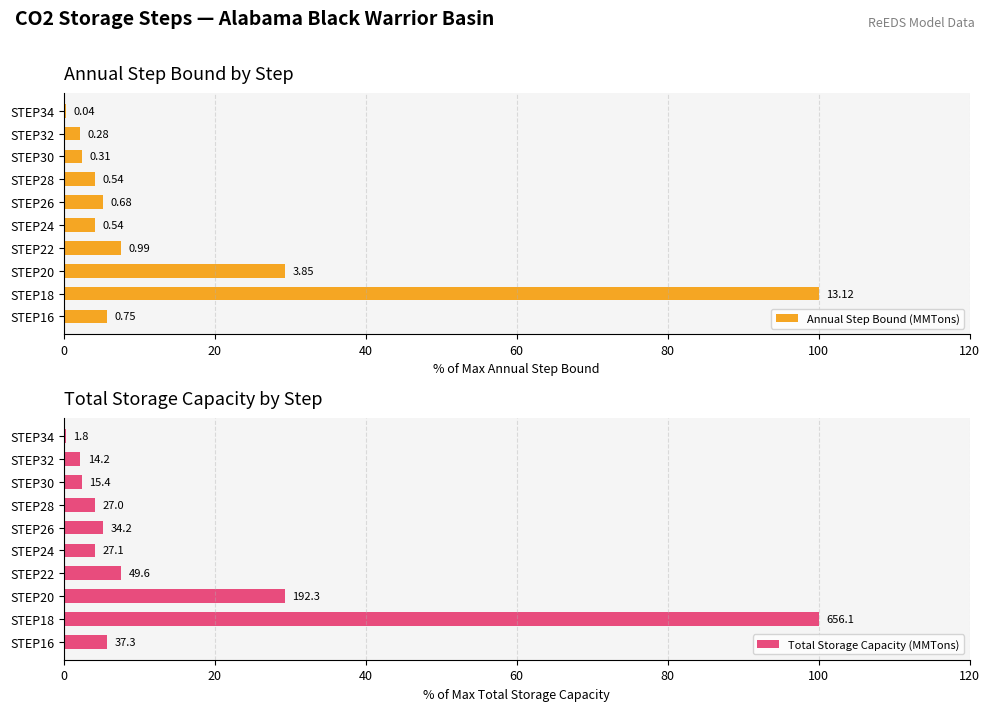

How many bars are there in total?

20